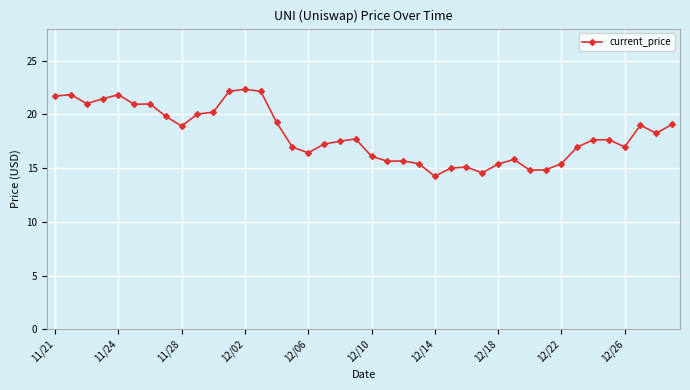

What is the smallest value displayed?

14.2